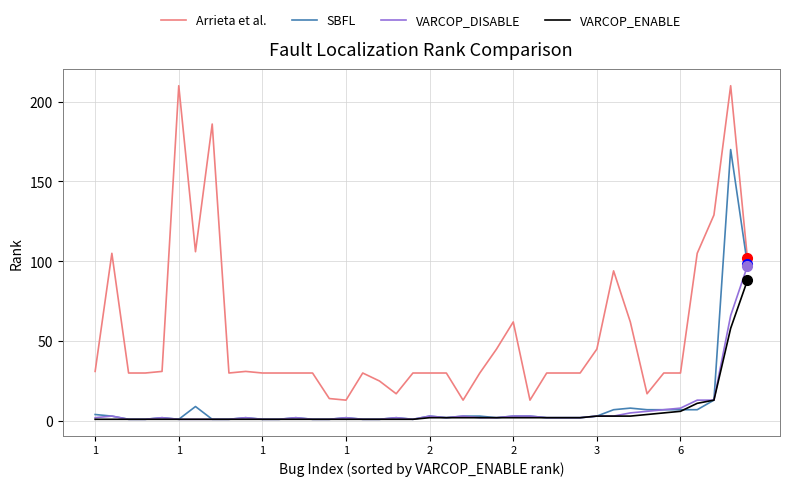

What is the difference between the maximum and minimum values in the VARCOP_ENABLE series?

87